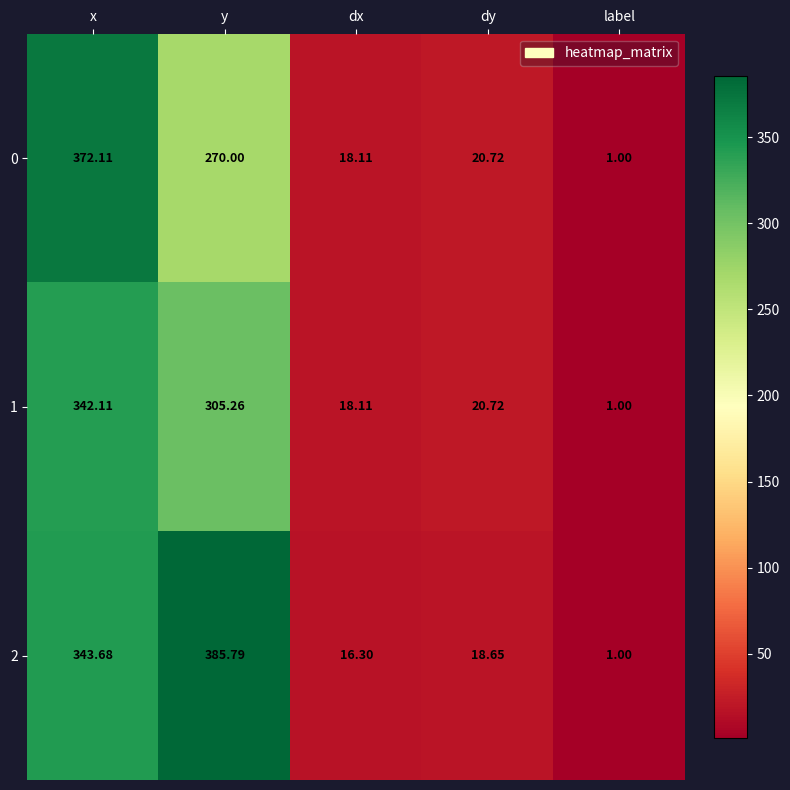

List the labels in order of 0 value, smallest first.

label, dx, dy, y, x